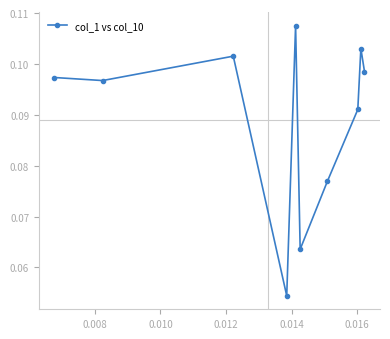

True or false: the data has more than 1 interior local peaks.

True